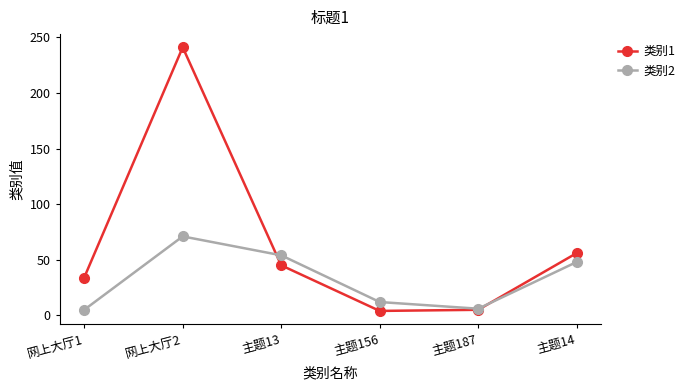

What is the smallest value displayed?

4